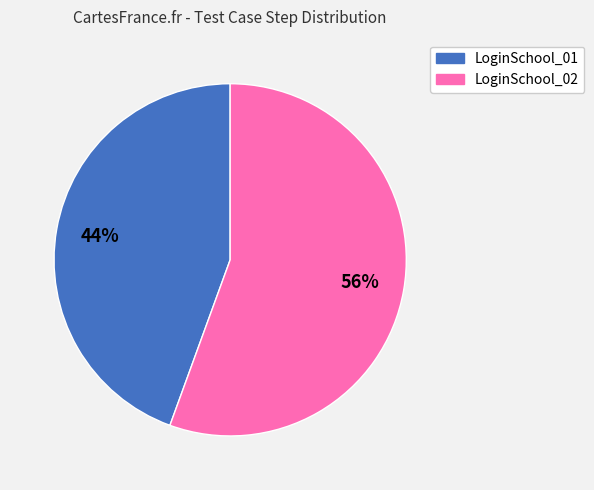

To the nearest percent, what is the average slice percentage?

50%